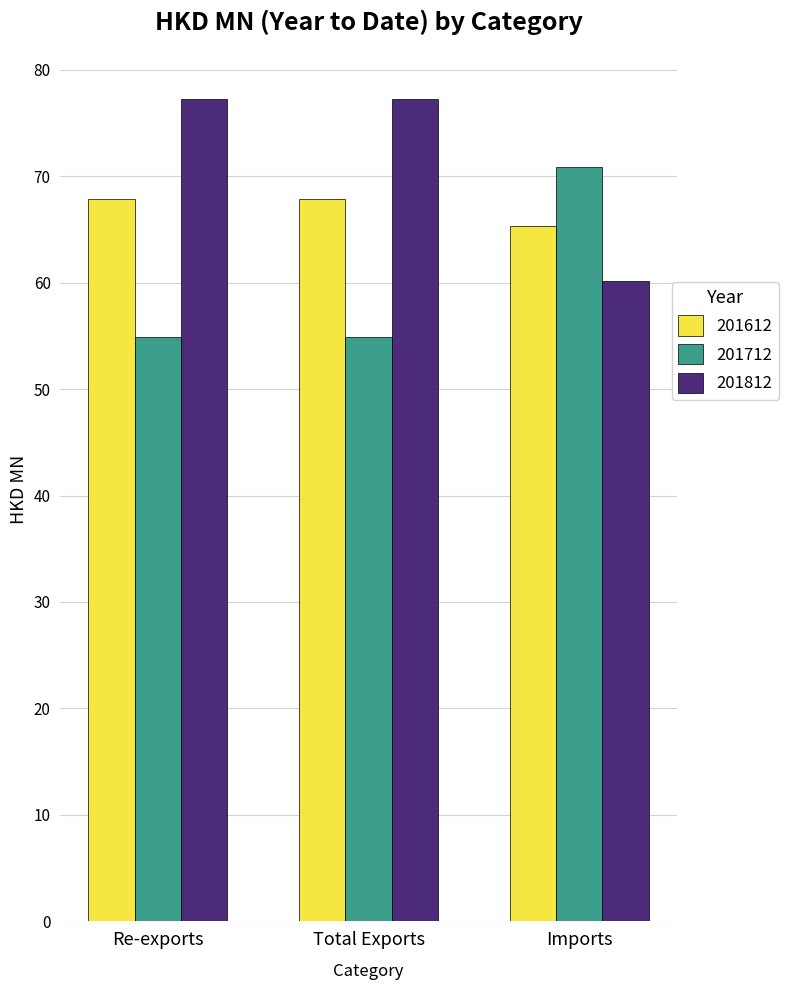

What is the lowest value of the 201712 series?

54.8